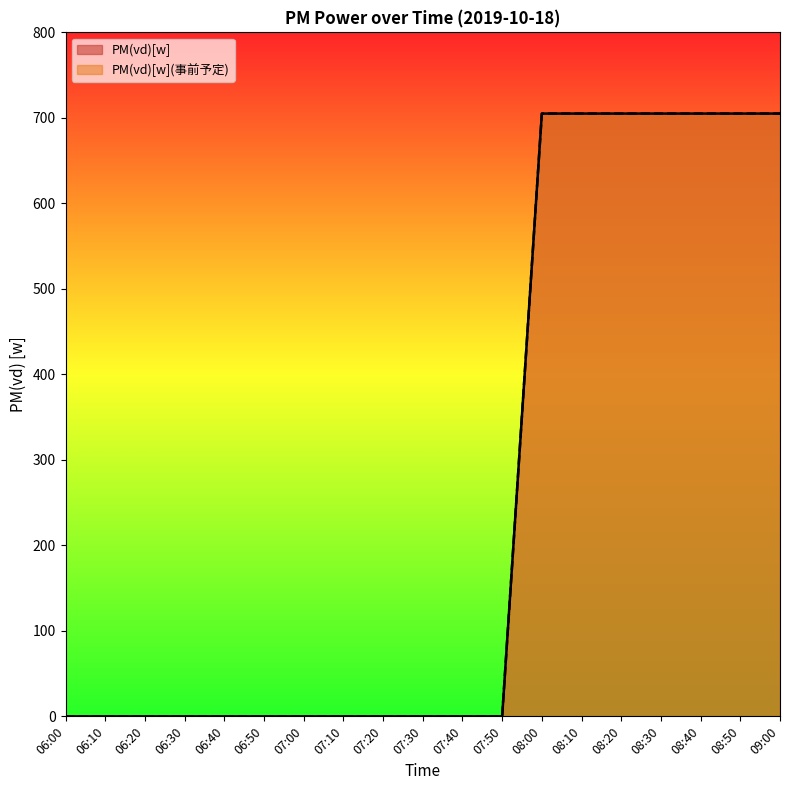

What position from the right is 06:20?

17